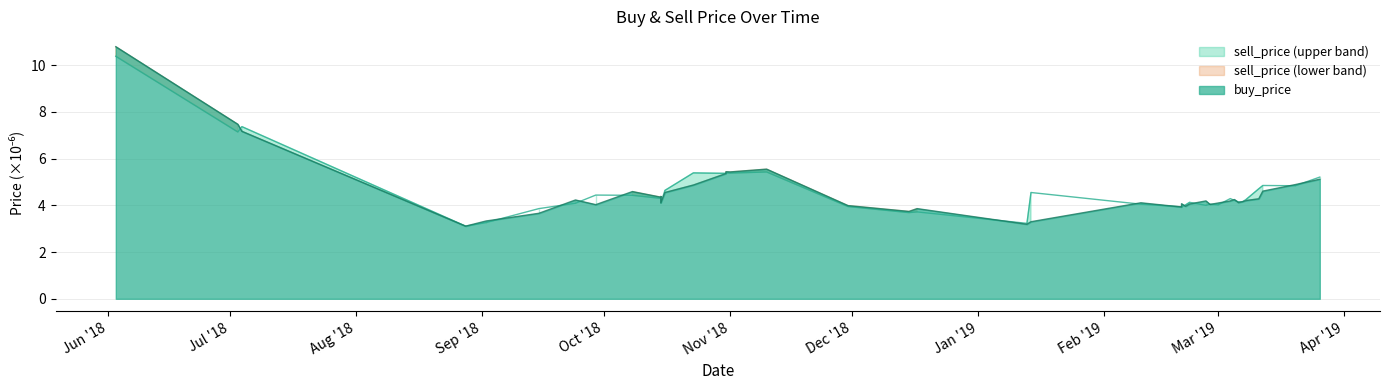

How many lines are shown in the chart?

2